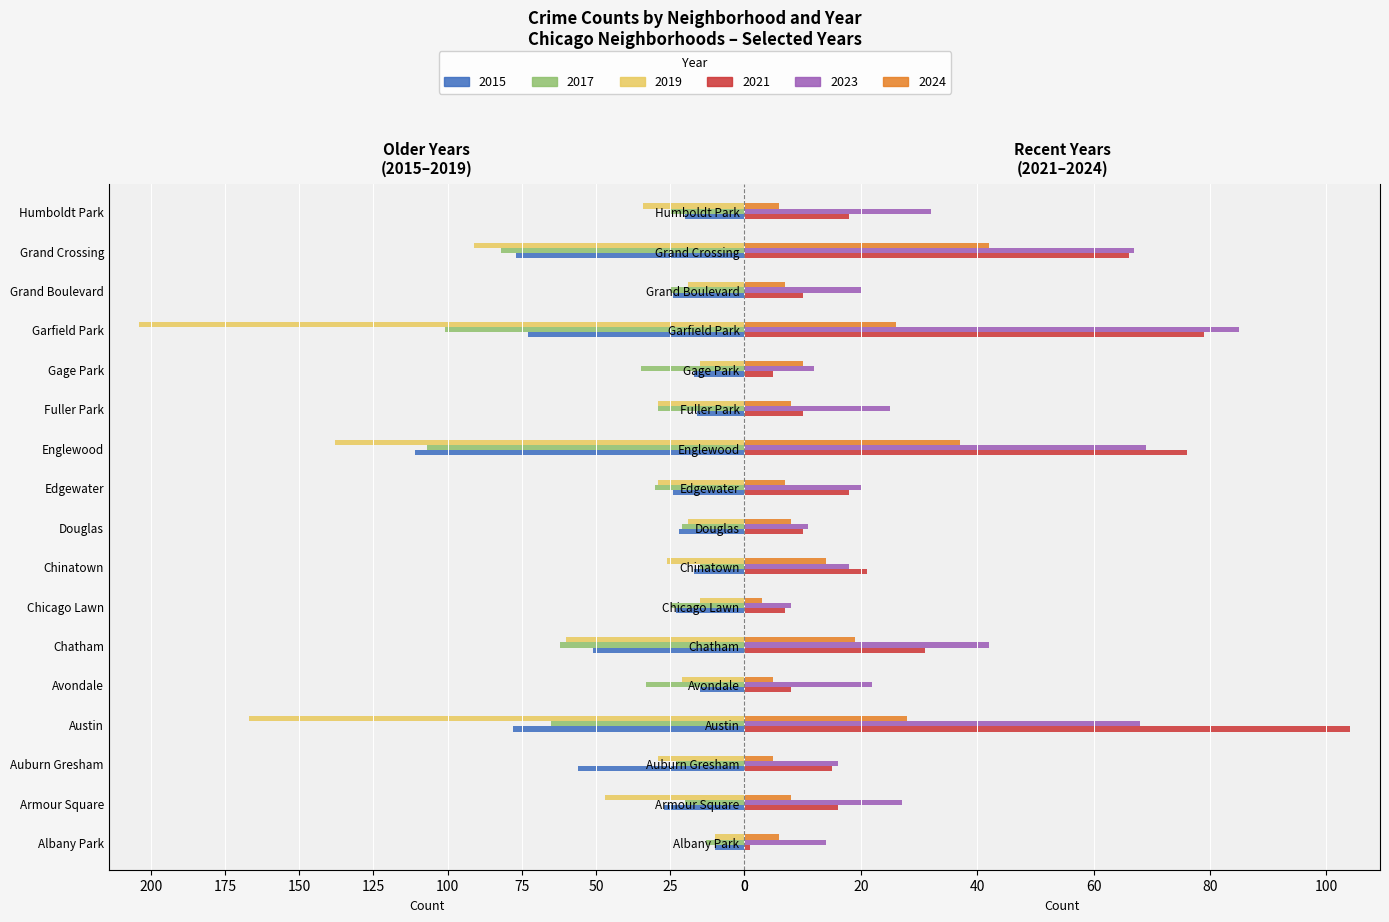

Where does the 2021 series first go above 16?

Austin